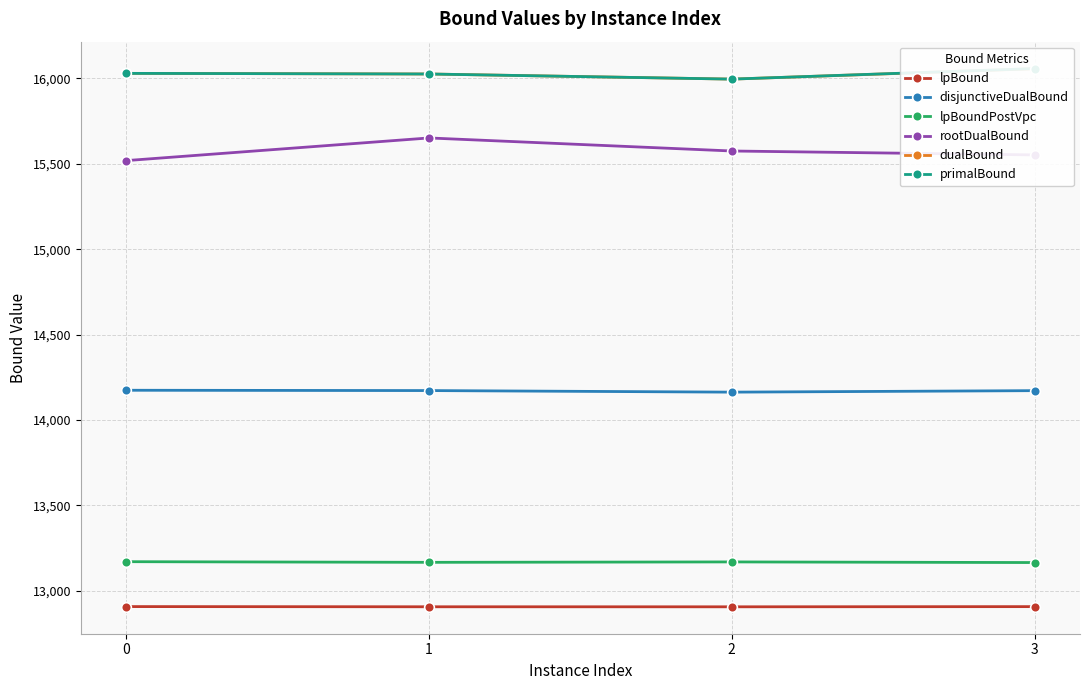

Is the value of dualBound at 2 greater than the value of lpBound at 2?

Yes